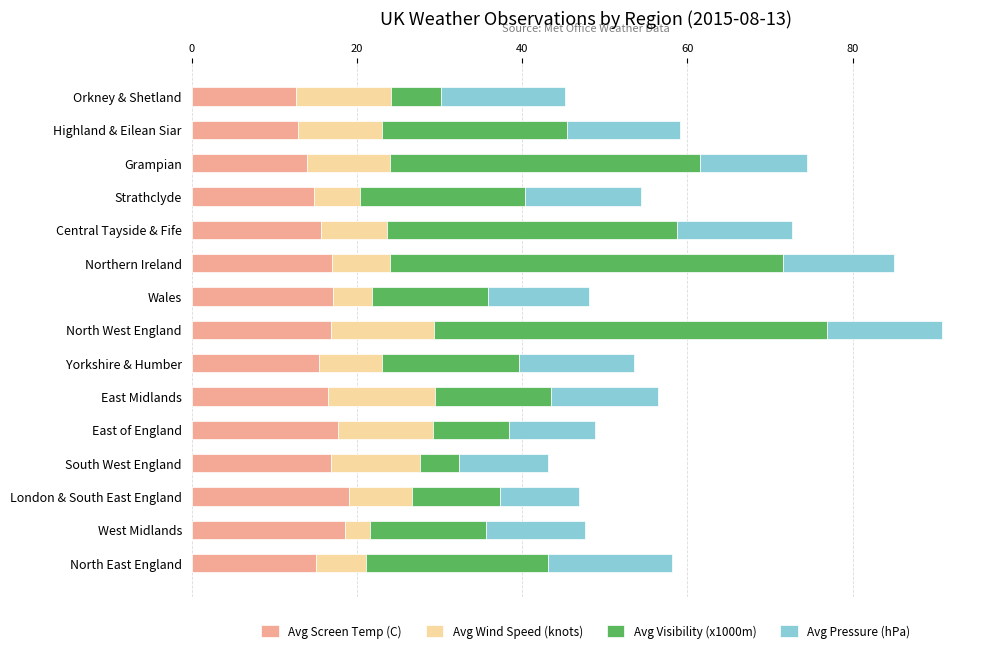

What is the average value of the Avg Screen Temp (C) series?

16.0